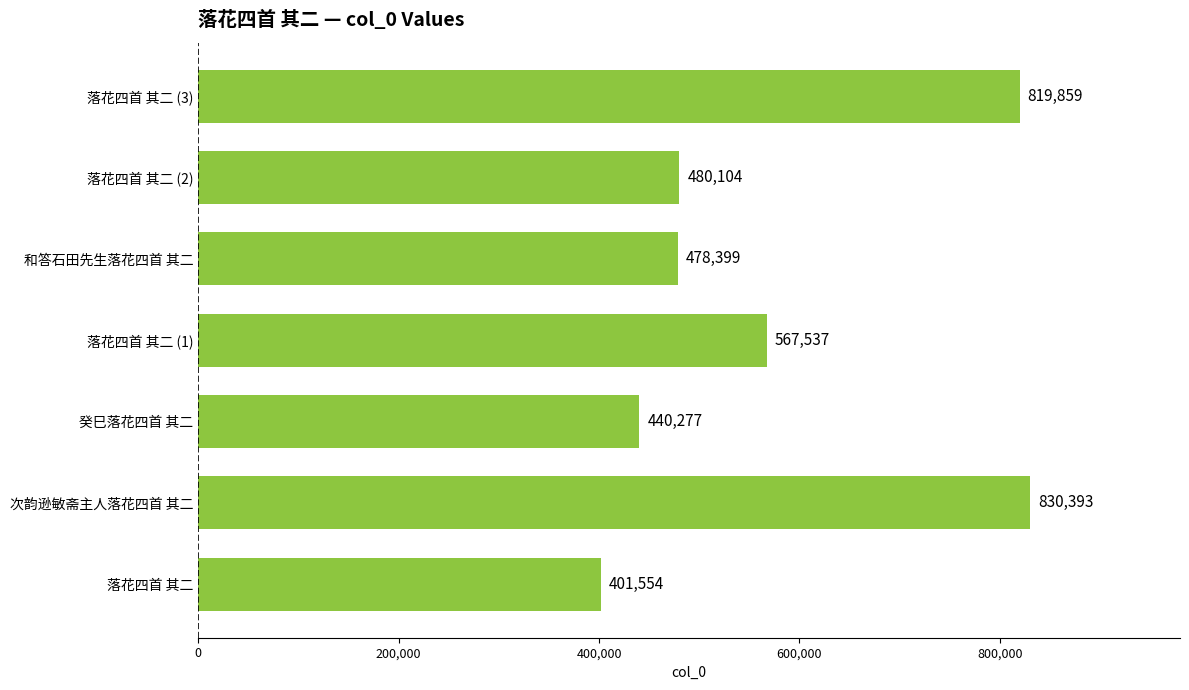

List the labels in order of value, smallest first.

落花四首 其二, 癸巳落花四首 其二, 和答石田先生落花四首 其二, 落花四首 其二 (2), 落花四首 其二 (1), 落花四首 其二 (3), 次韵逊敏斋主人落花四首 其二